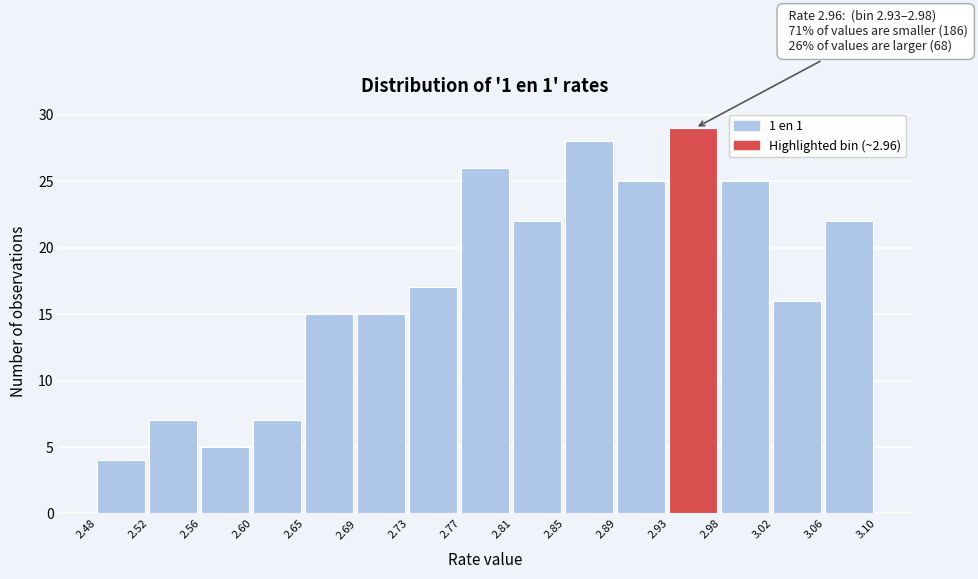

Which range on the x-axis has the tallest bar?

2.93 to 2.98